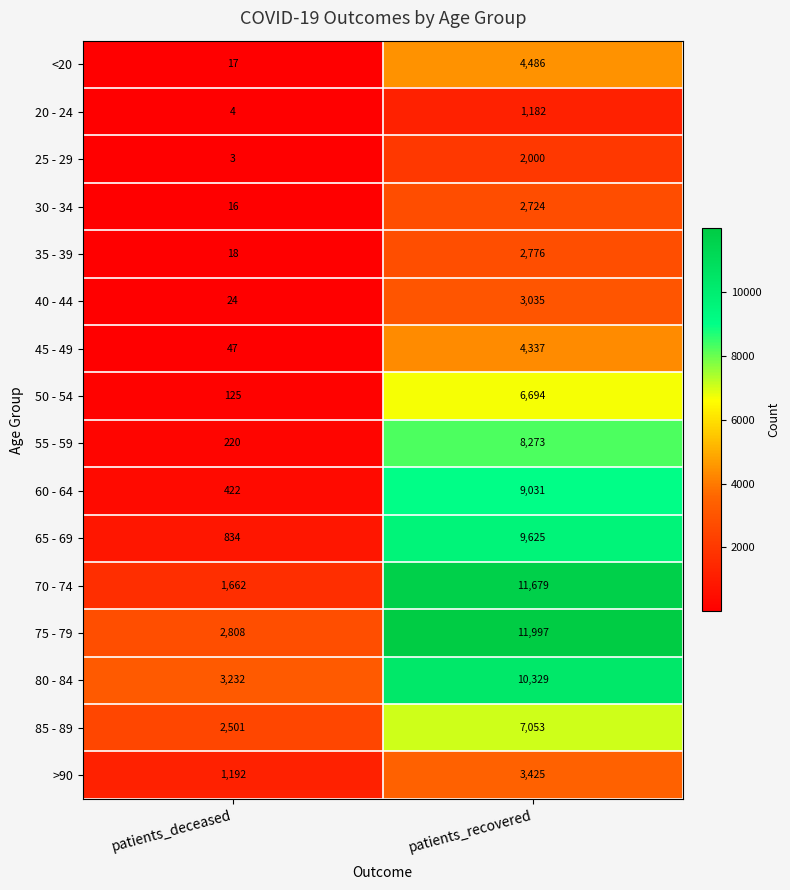

True or false: 25 - 29 has a value of 3 at patients_deceased.

True